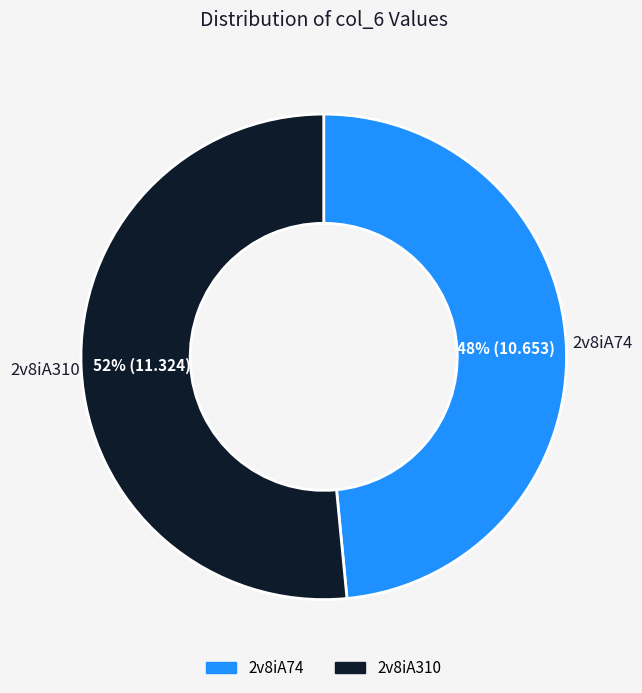

Between 2v8iA74 and 2v8iA310, which is larger?

2v8iA310